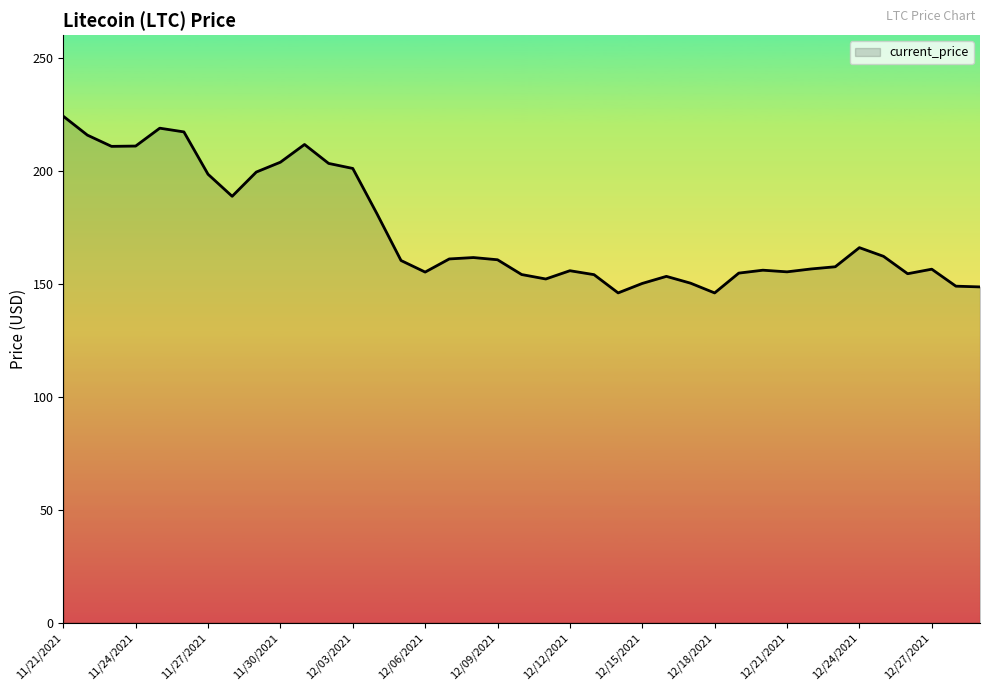

How many lines are shown in the chart?

1